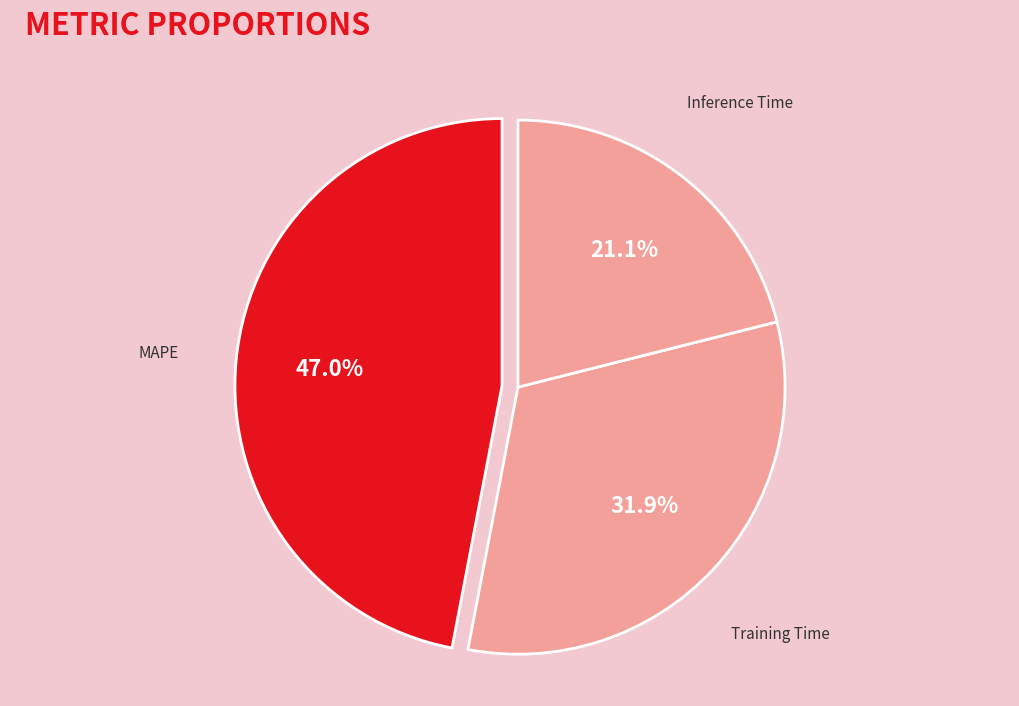

Does Inference Time represent more than half of the total?

No